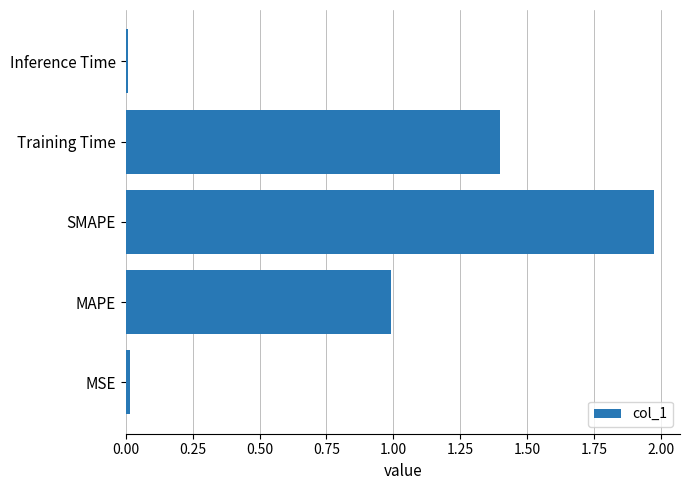

The chart shows a value of 0.5 at SMAPE. True or false?

False